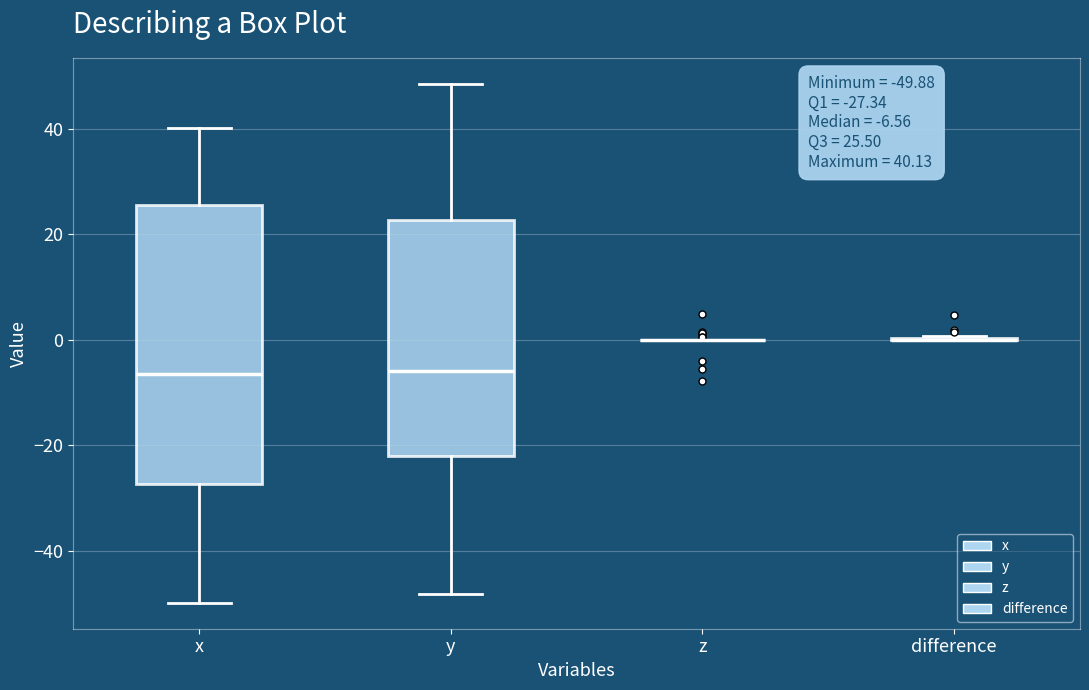

Which box is the tallest, from its lower edge to its upper edge?

x